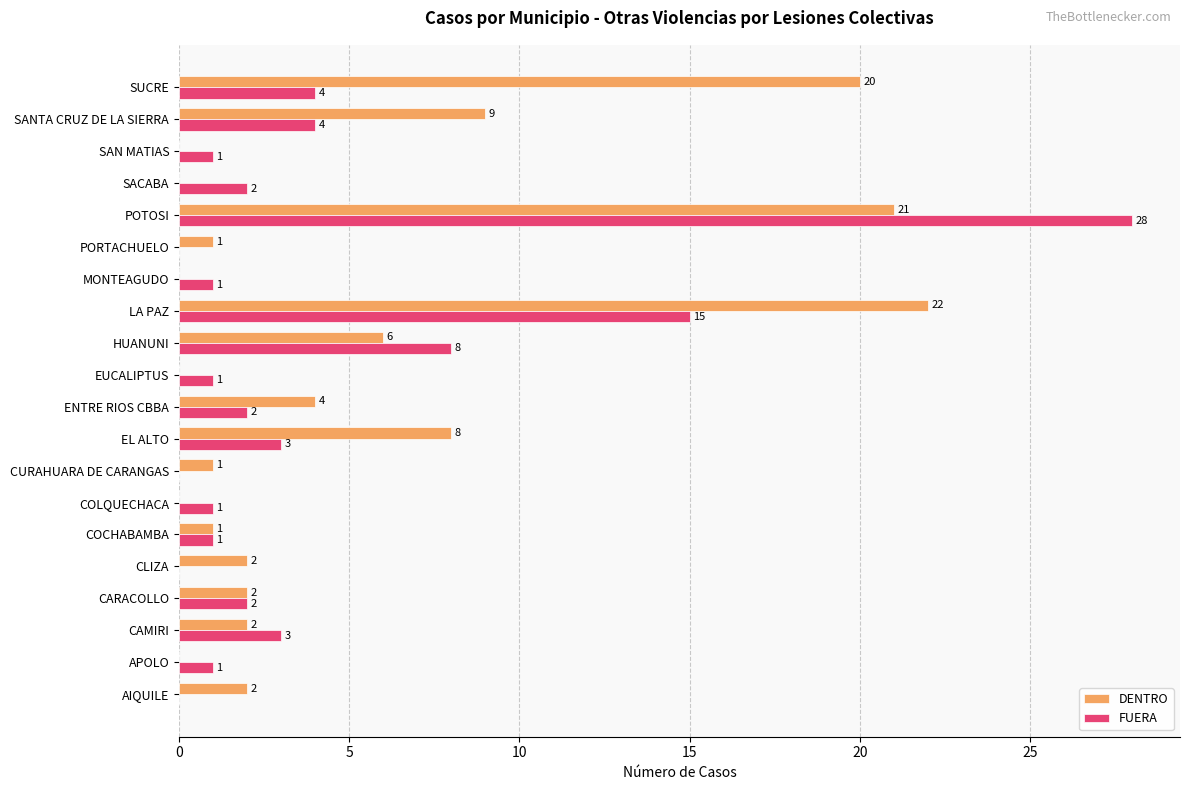

What is the sum of all FUERA values?

77